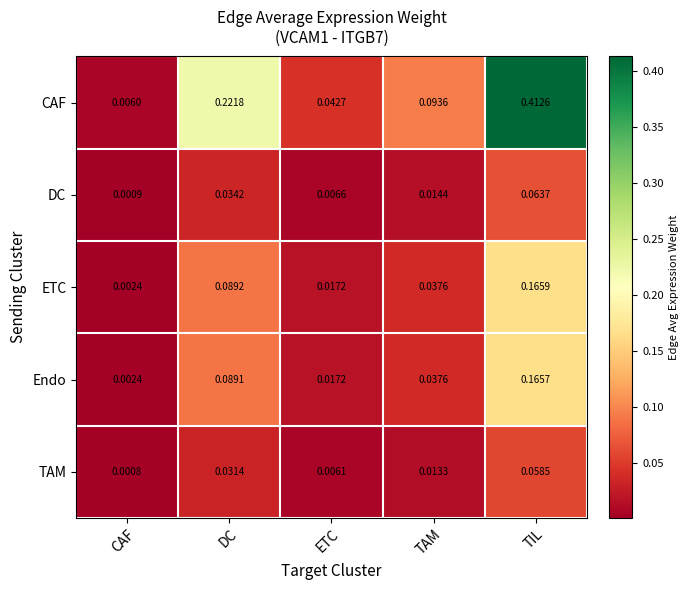

Between CAF and TIL, which series saw the biggest shift?

CAF